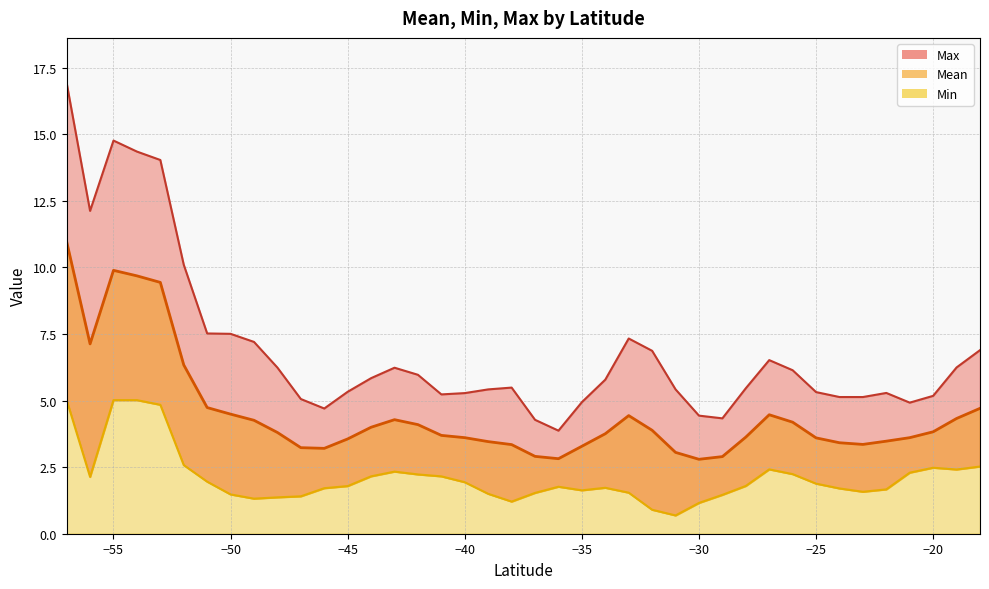

What is the average value of the Max series?

6.9